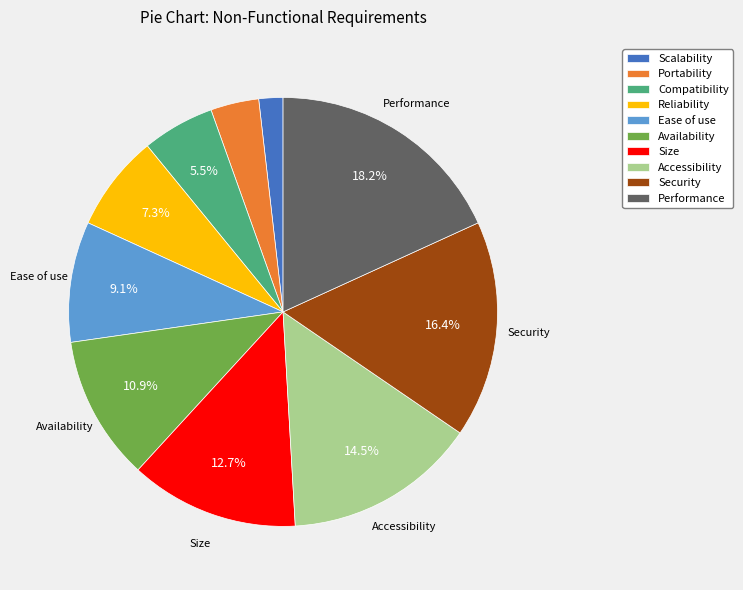

Rank the categories by value from lowest to highest.

Scalability, Portability, Compatibility, Reliability, Ease of use, Availability, Size, Accessibility, Security, Performance